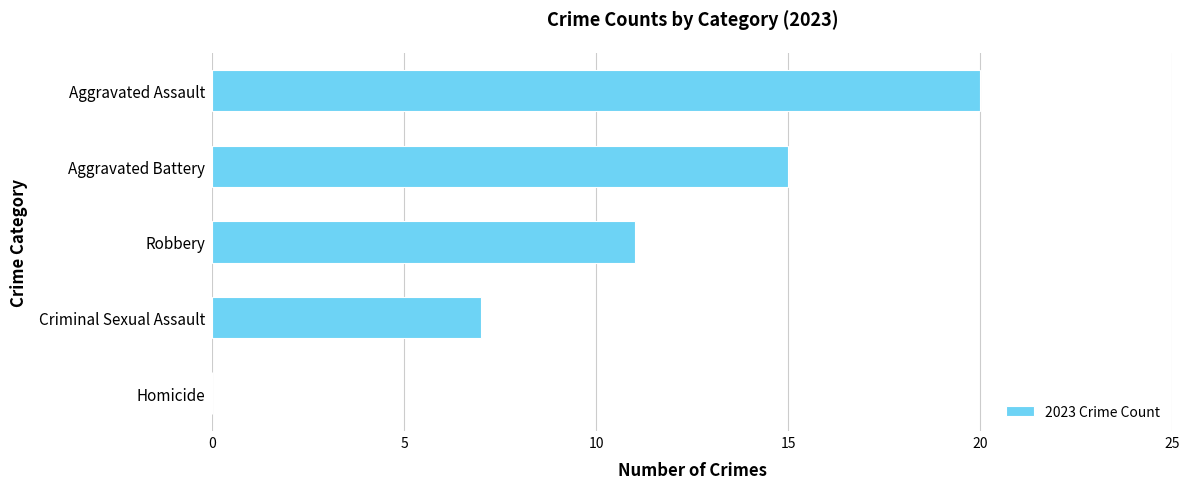

Which has a higher value, Criminal Sexual Assault or Aggravated Battery?

Aggravated Battery